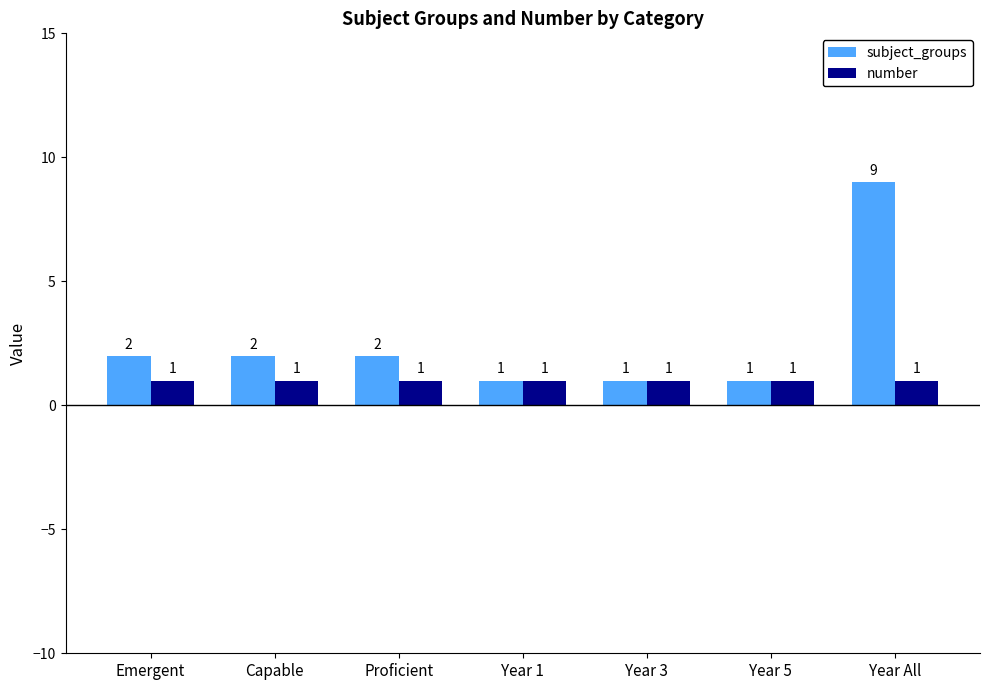

What is the sum of all number values?

7